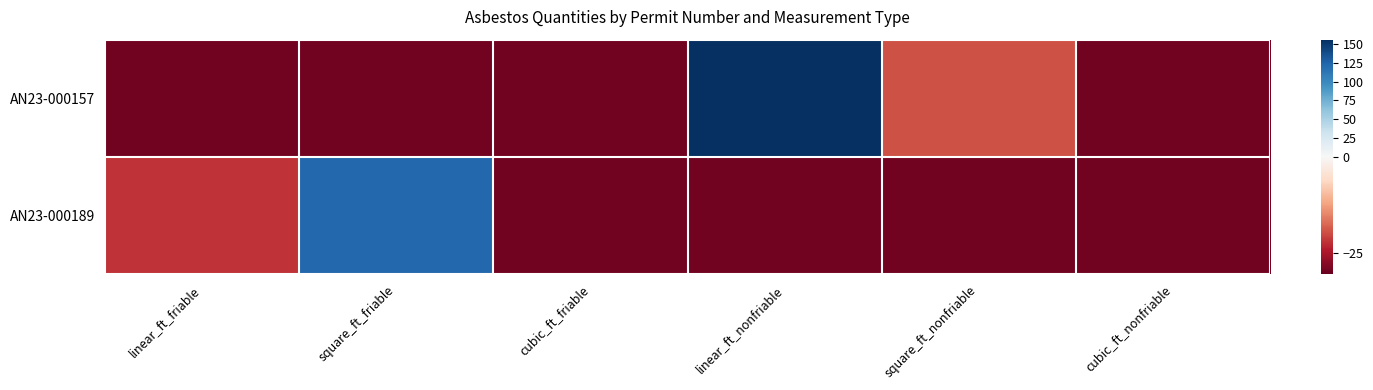

How many series are shown in this chart?

2